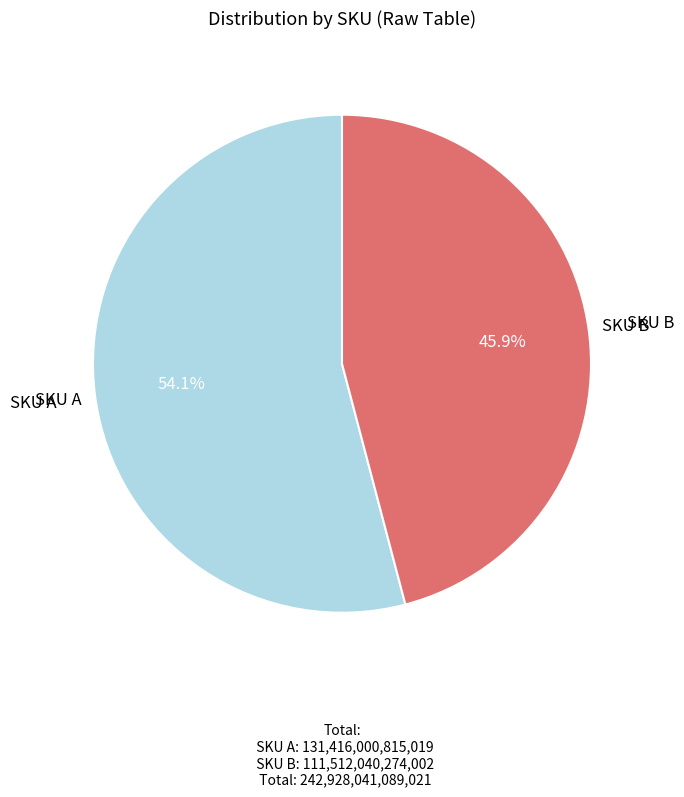

Is there a majority slice in this chart?

Yes